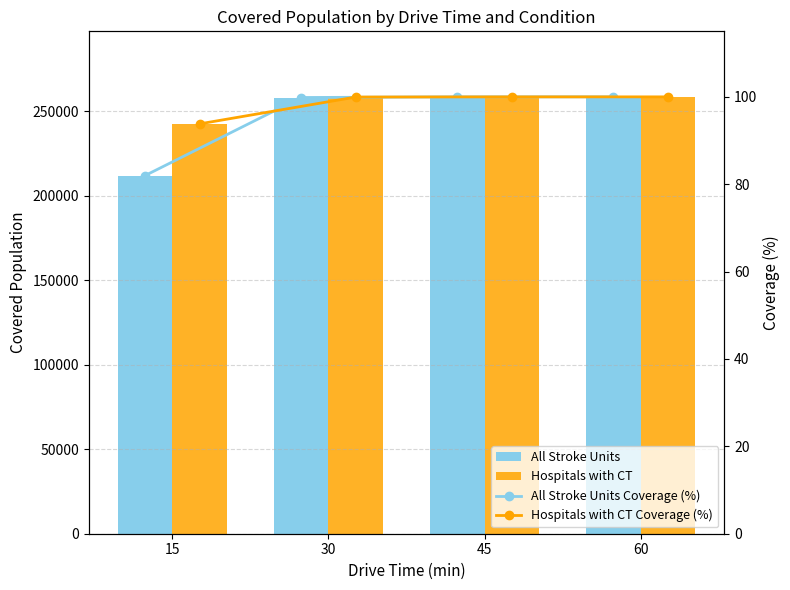

At 45, list the series in order from smallest to largest.

All Stroke Units Coverage (%), Hospitals with CT Coverage (%), All Stroke Units, Hospitals with CT